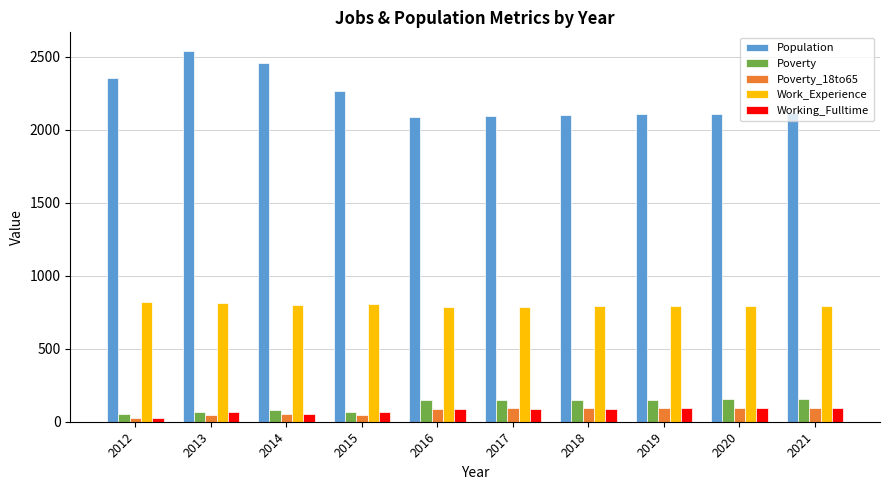

What is the sum of all Work_Experience values?

7983